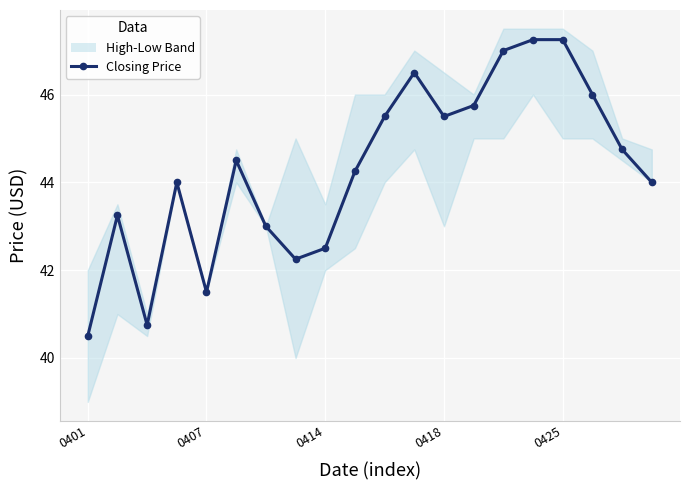

The value at 10 is 45.5. True or false?

True